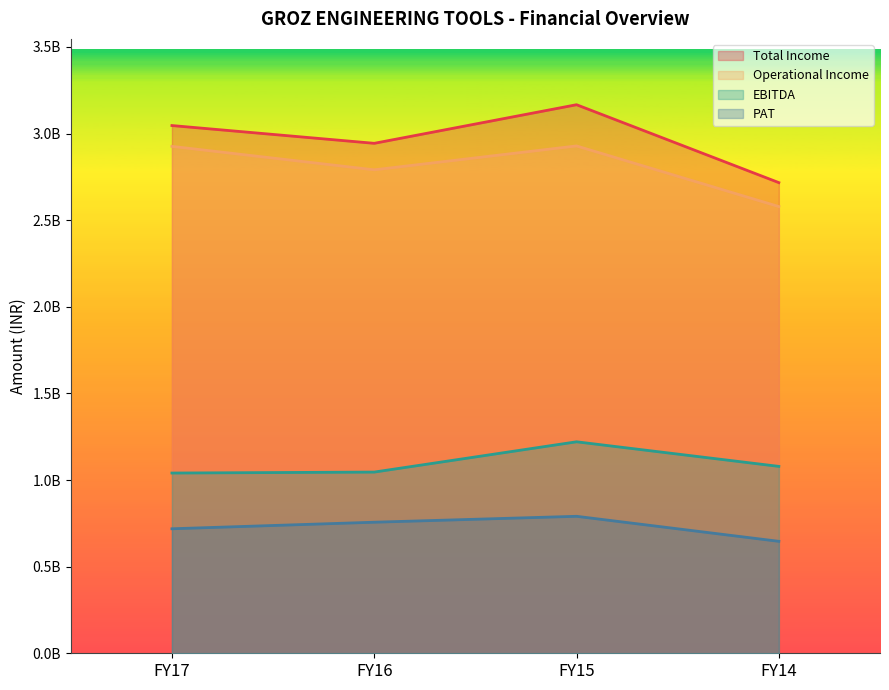

Which series changed the most between FY17 and FY14?

Operational Income